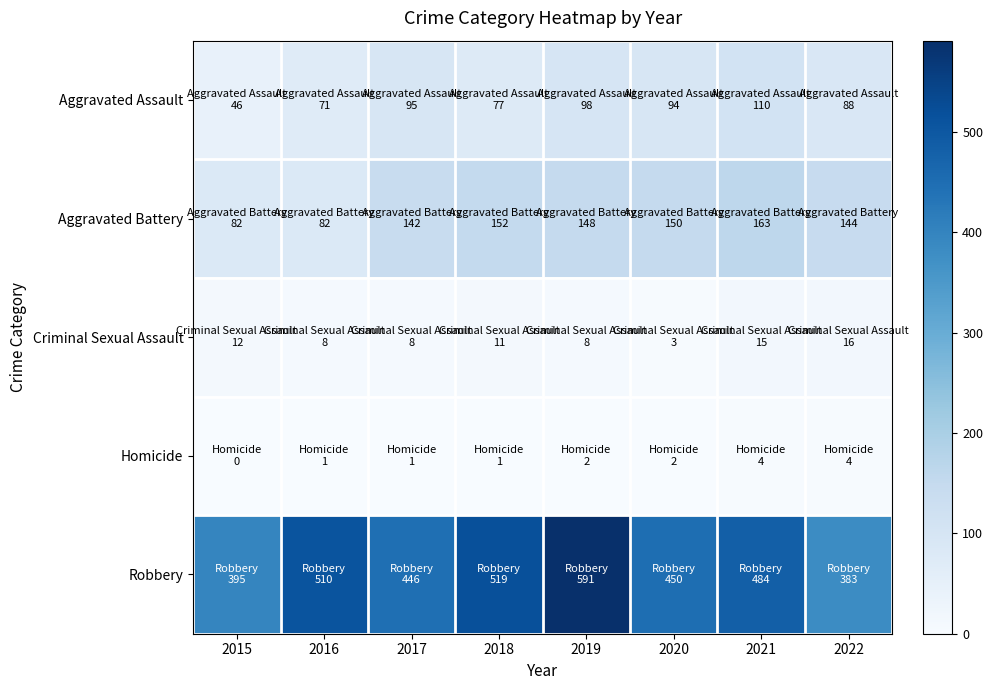

What is the difference between the highest and lowest values at 2021?

480